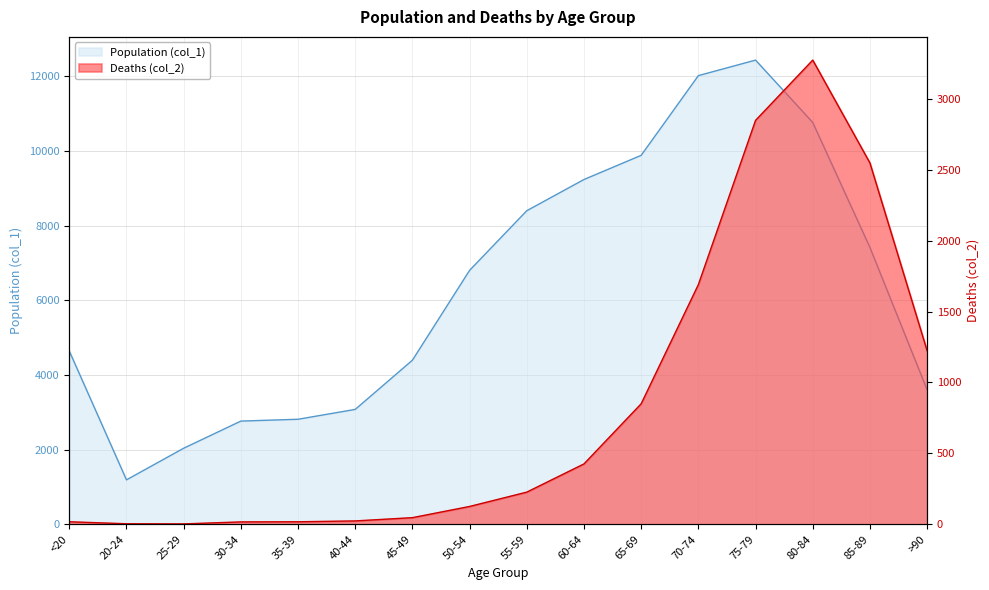

How many lines are shown in the chart?

2